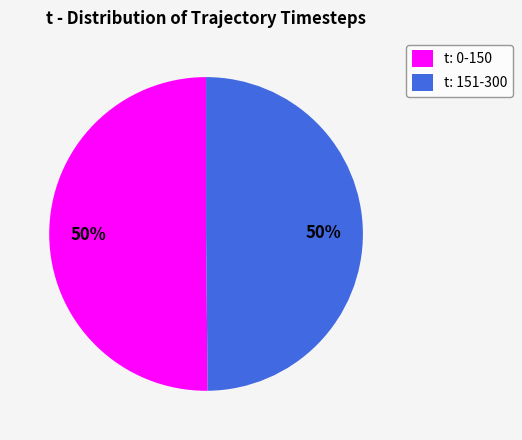

How many slices are in this pie chart?

2